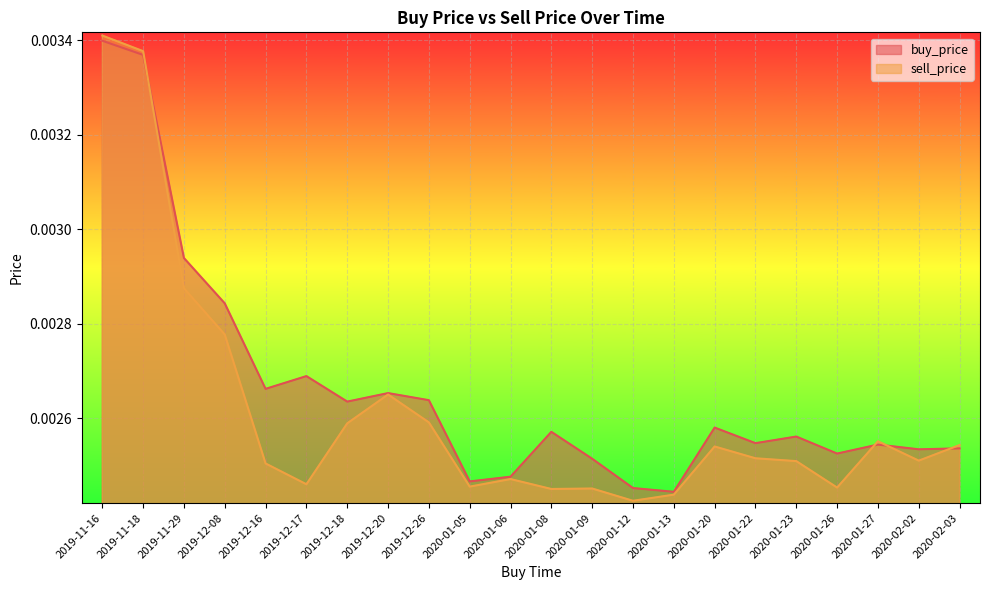

How many lines are shown in the chart?

2